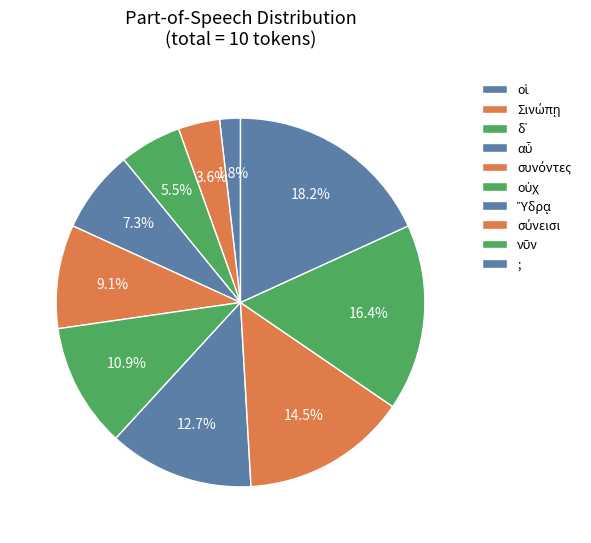

How many segments does this pie chart have?

10